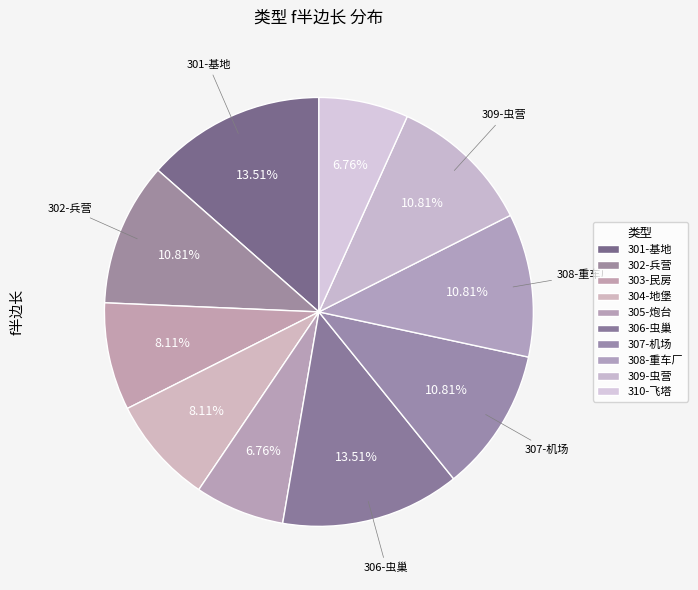

What is the change in value from 305-炮台 to 308-重车厂?

+1.5